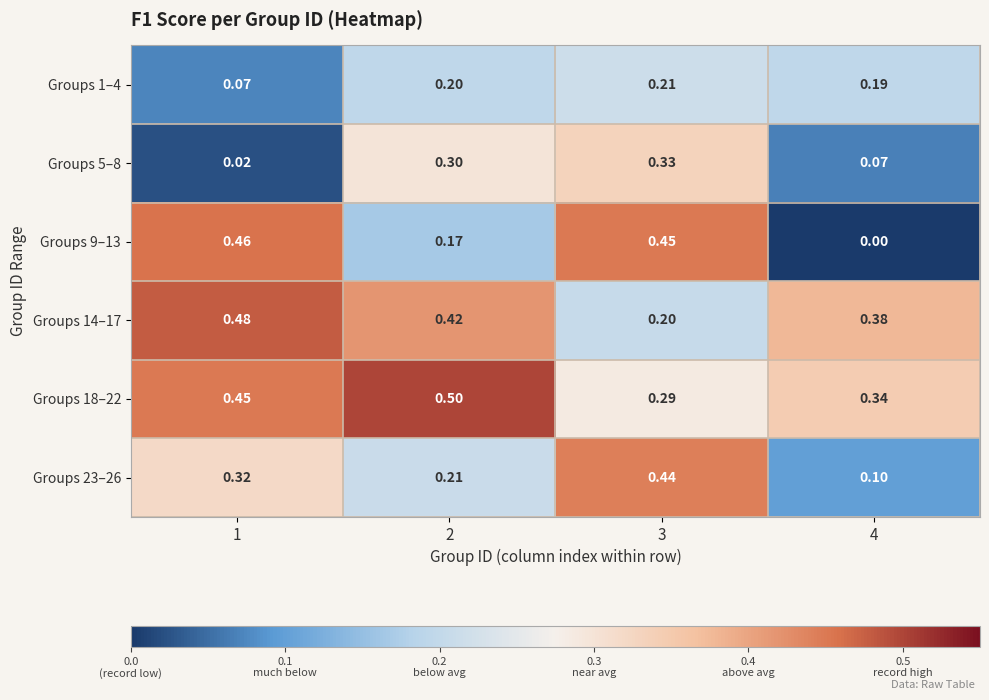

Is the value of Groups 14–17 at 4 greater than the value of Groups 23–26 at 3?

No